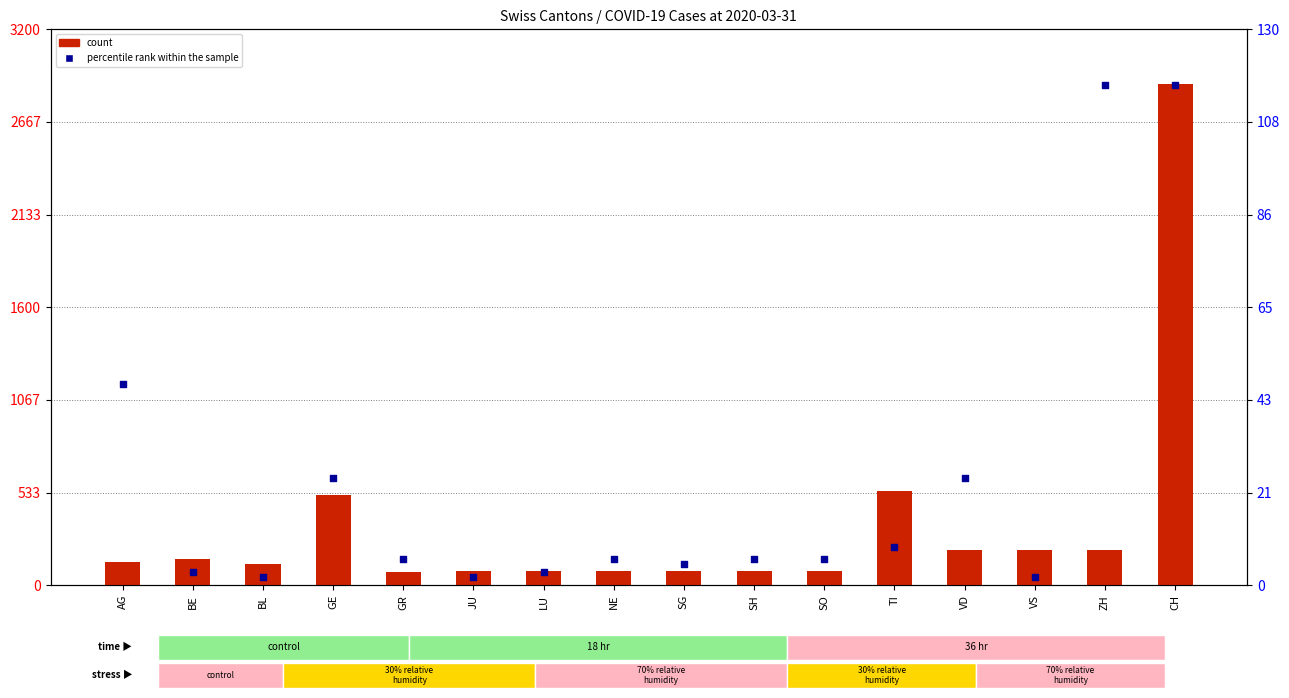

Which series has the largest total across all categories?

count